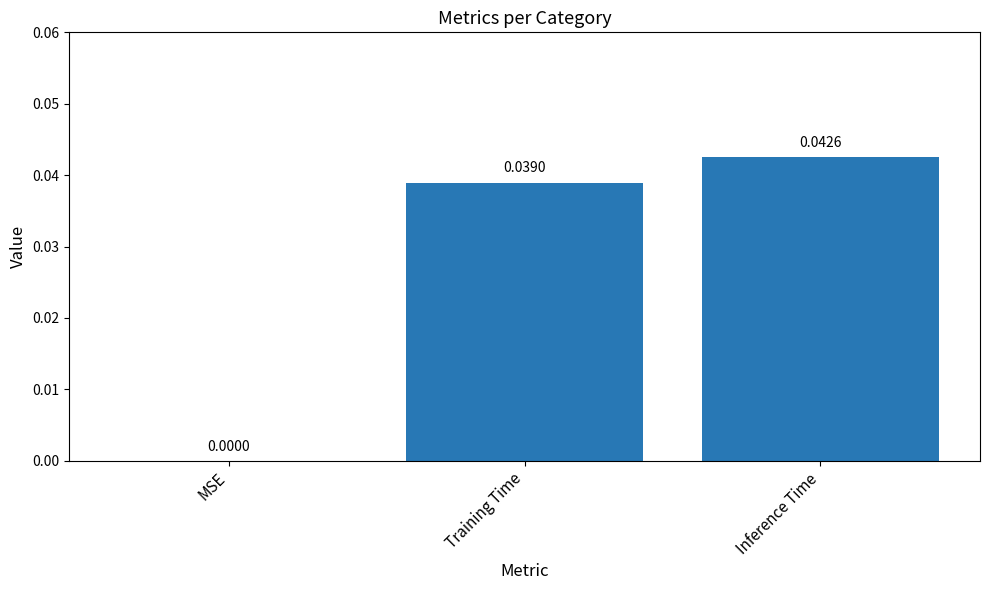

Count the number of values greater than 0.

2